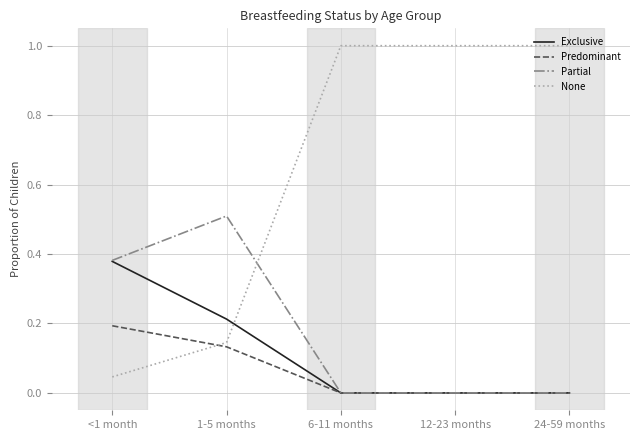

Is the value of Predominant at 6-11 months greater than the value of Partial at 1-5 months?

No